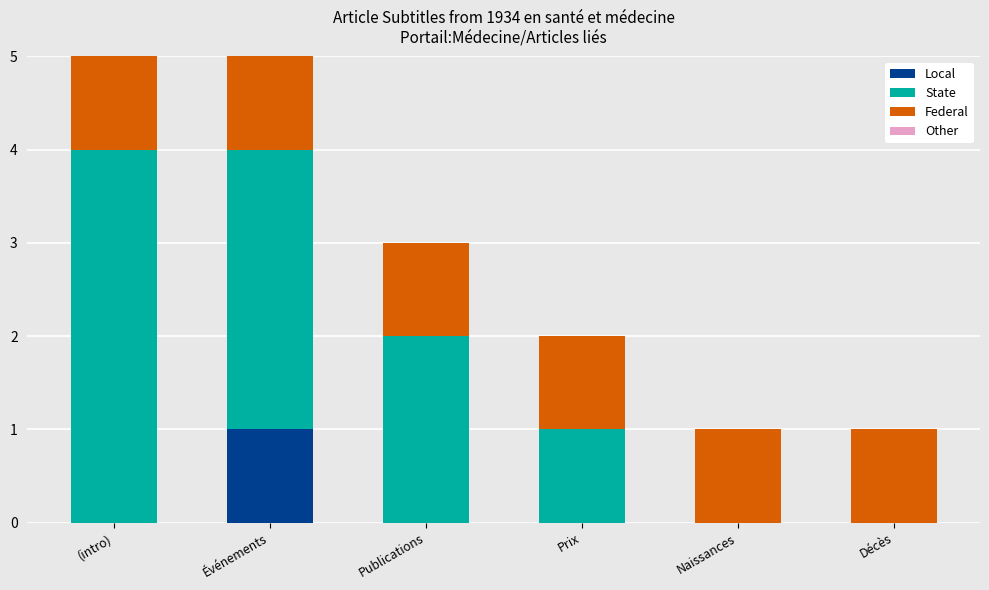

What is the total value across all series at Événements?

5